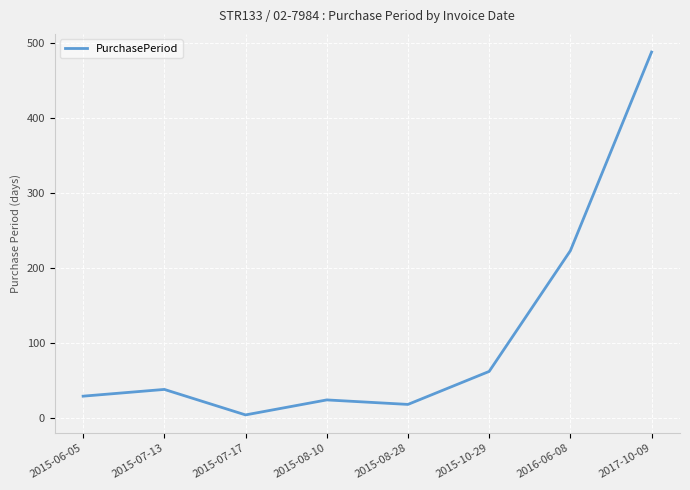

Reading left to right, what are all the values shown in this chart?

29	38	4	24	18	62	223	488